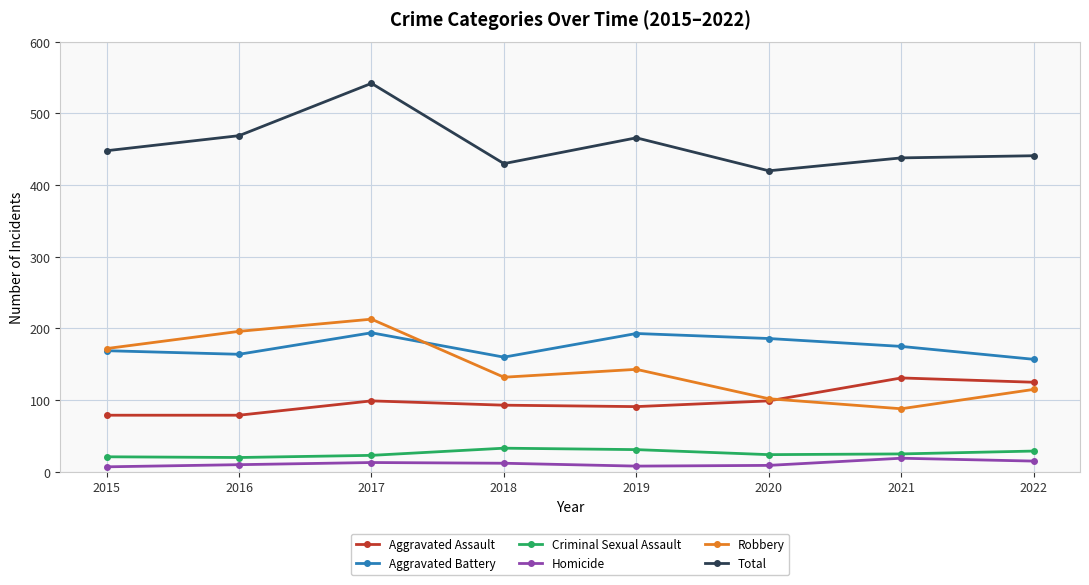

True or false: Aggravated Assault and Aggravated Battery cross at least once.

False